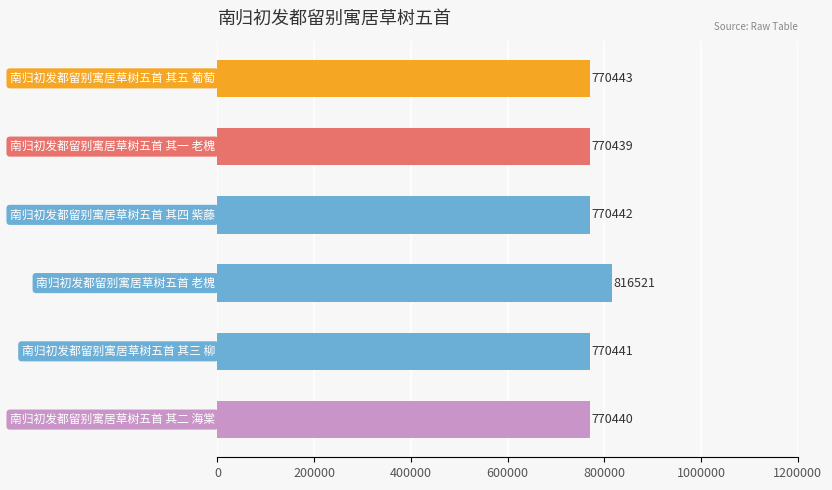

What is the average value?

778121